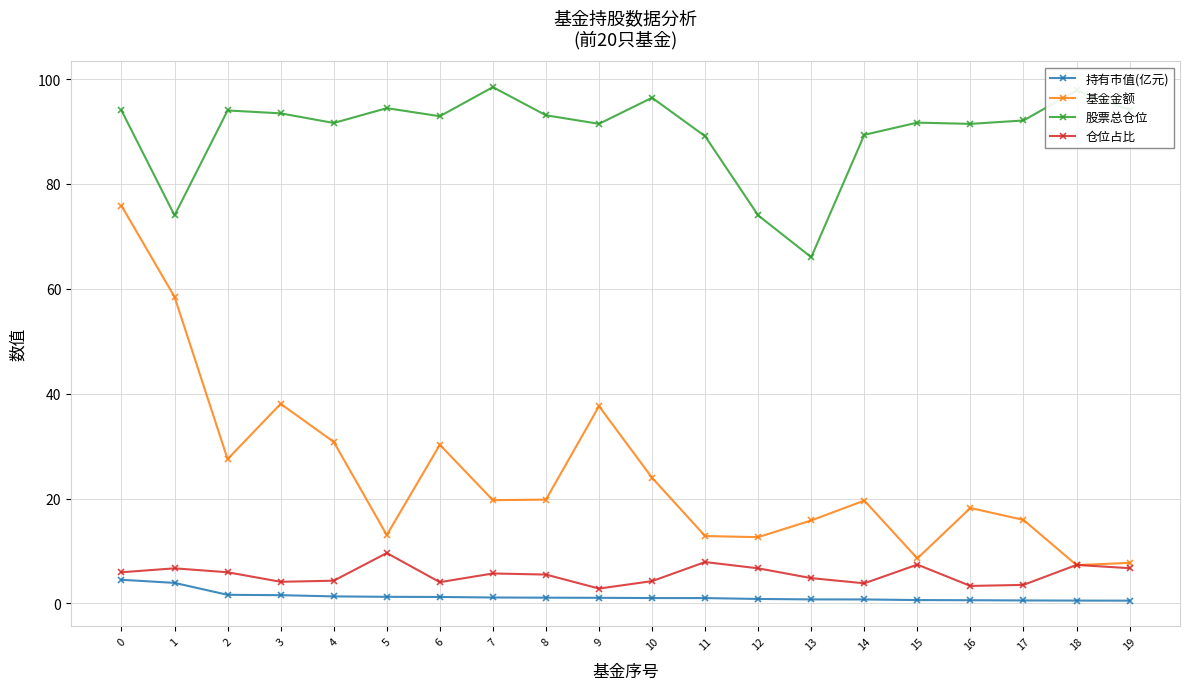

Between which two adjacent categories do 仓位占比 and 基金金额 first intersect?

17 and 18